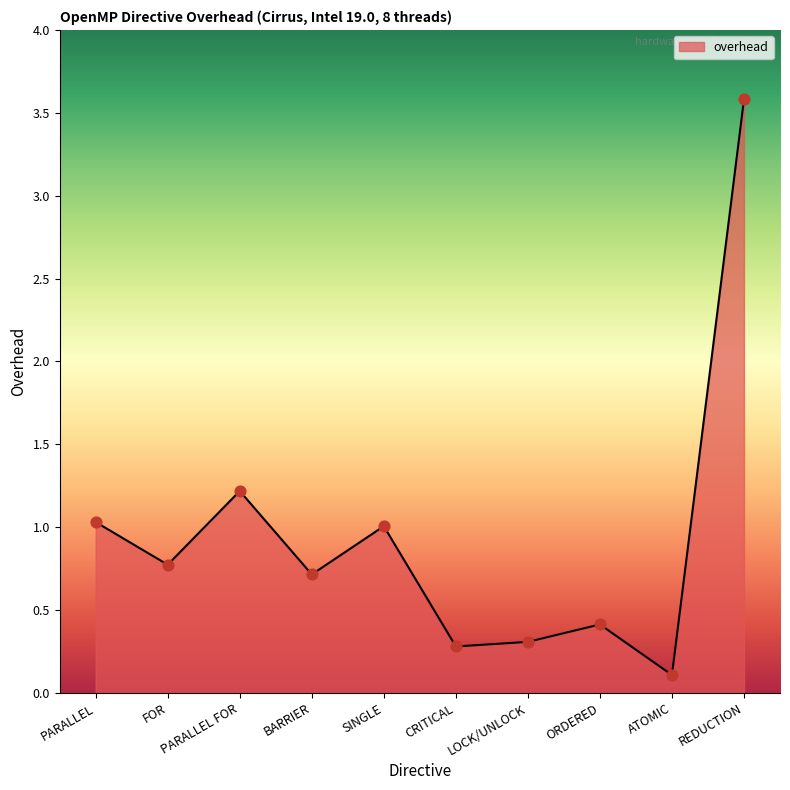

What is the change in value from FOR to PARALLEL FOR?

+0.4